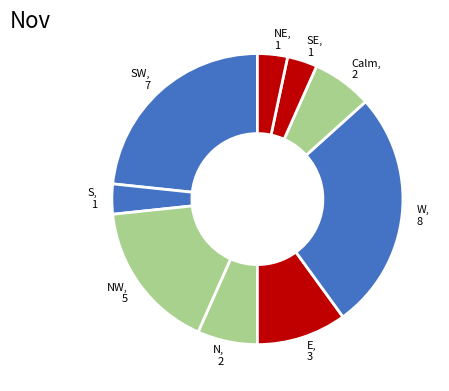

How many slices are in this pie chart?

9